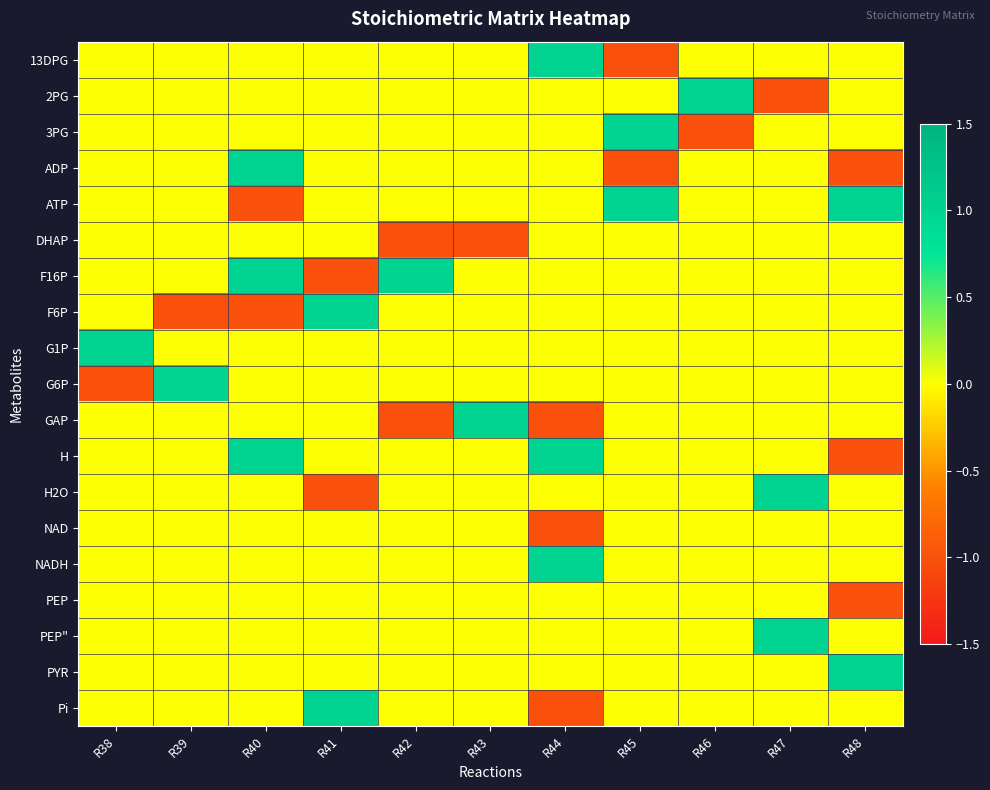

At which category does the chart reach its peak across all series?

R44